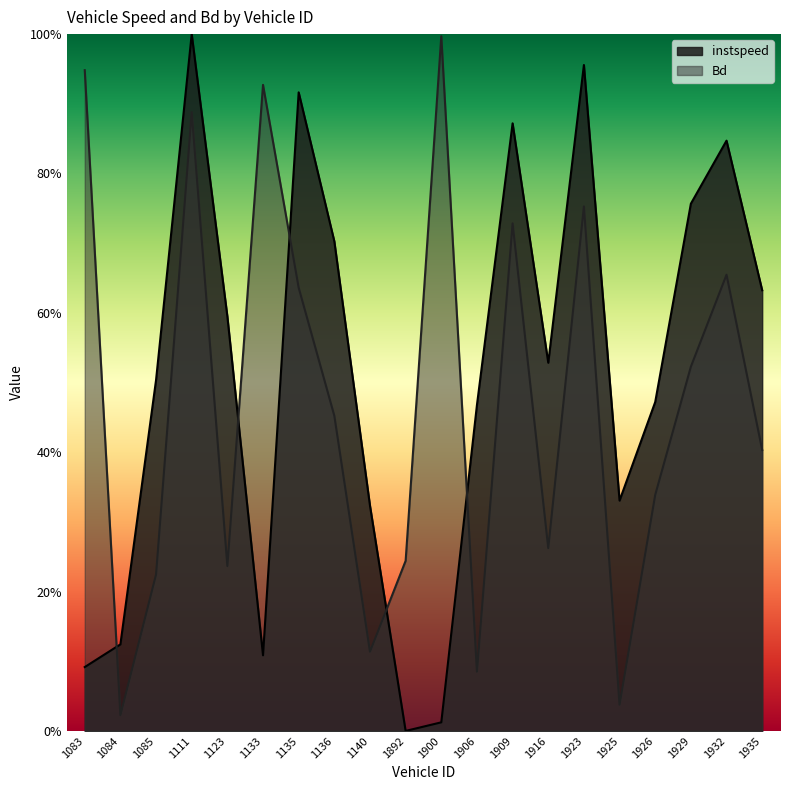

Which category has the lowest value in the instspeed series?

1892